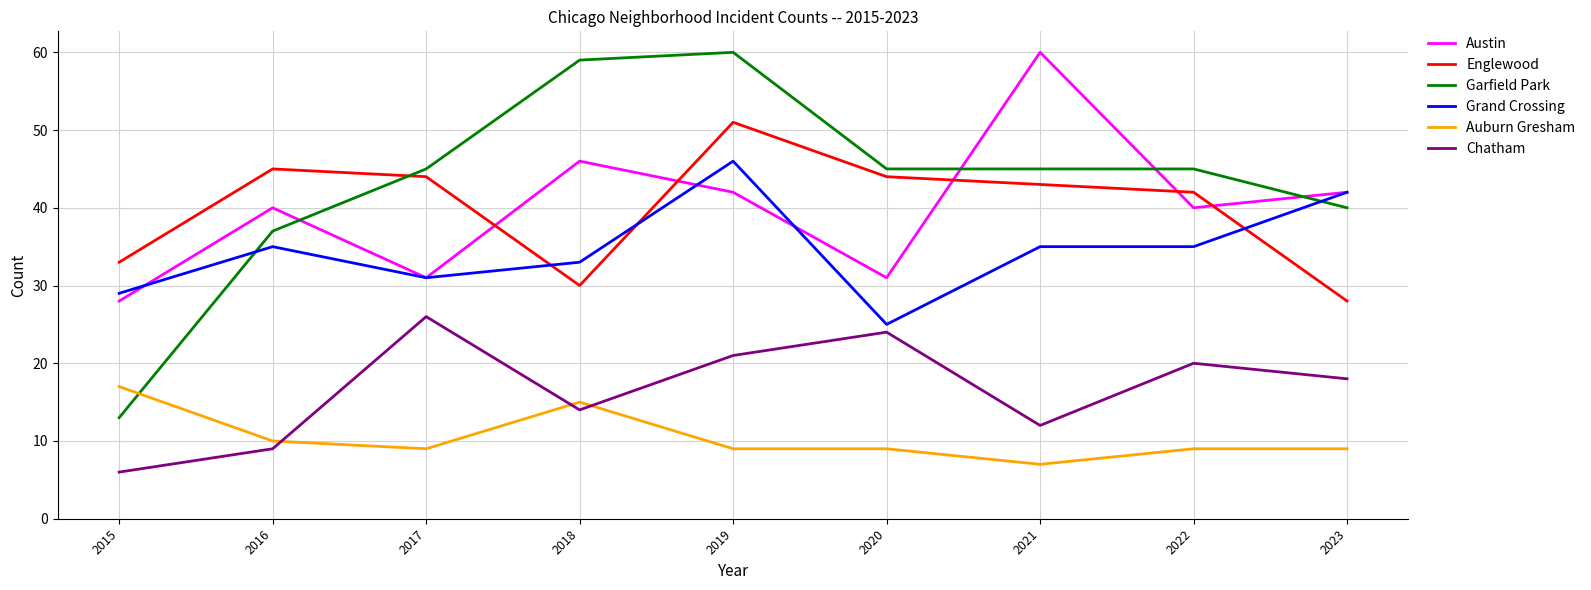

What is the average value of the Chatham series?

17